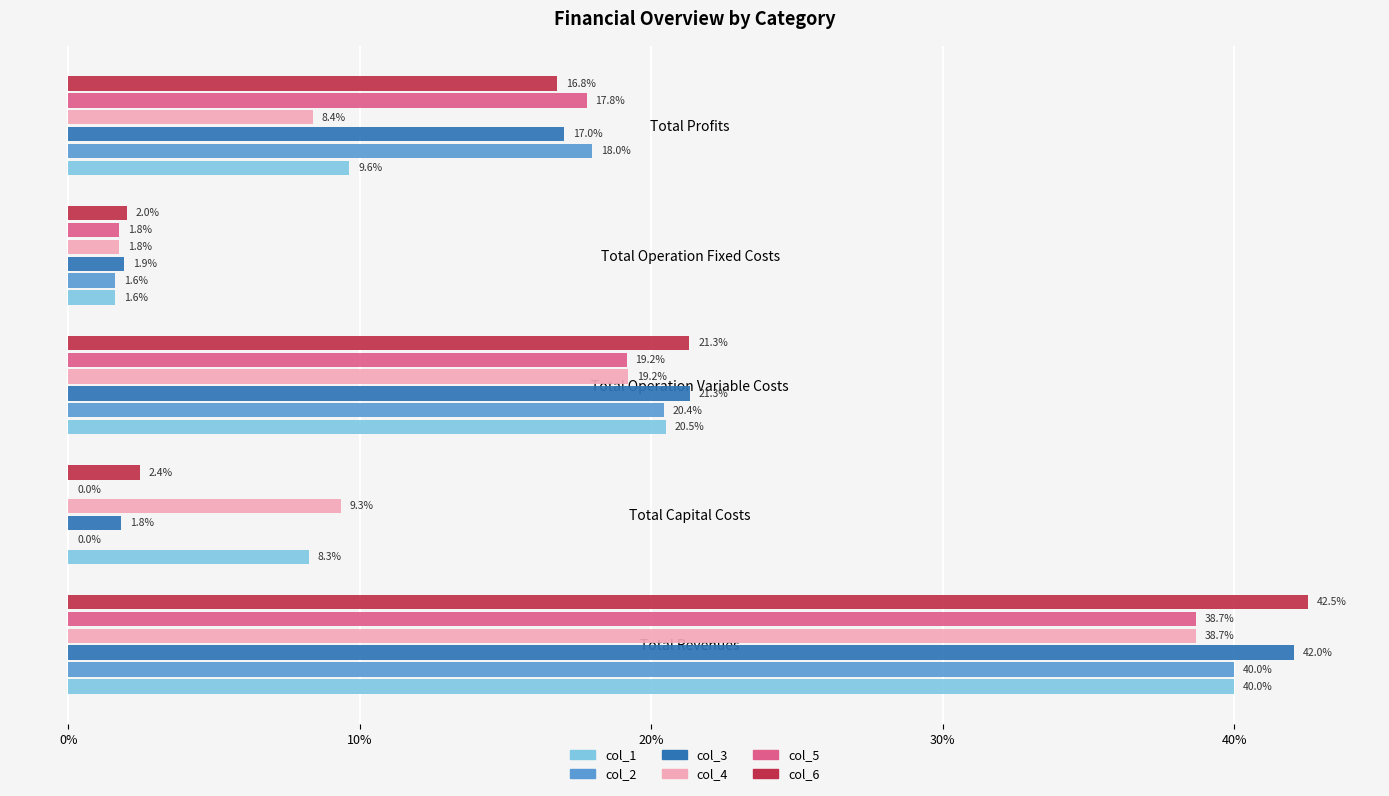

Where is col_1 nearest to the value 20?

Total Operation Variable Costs